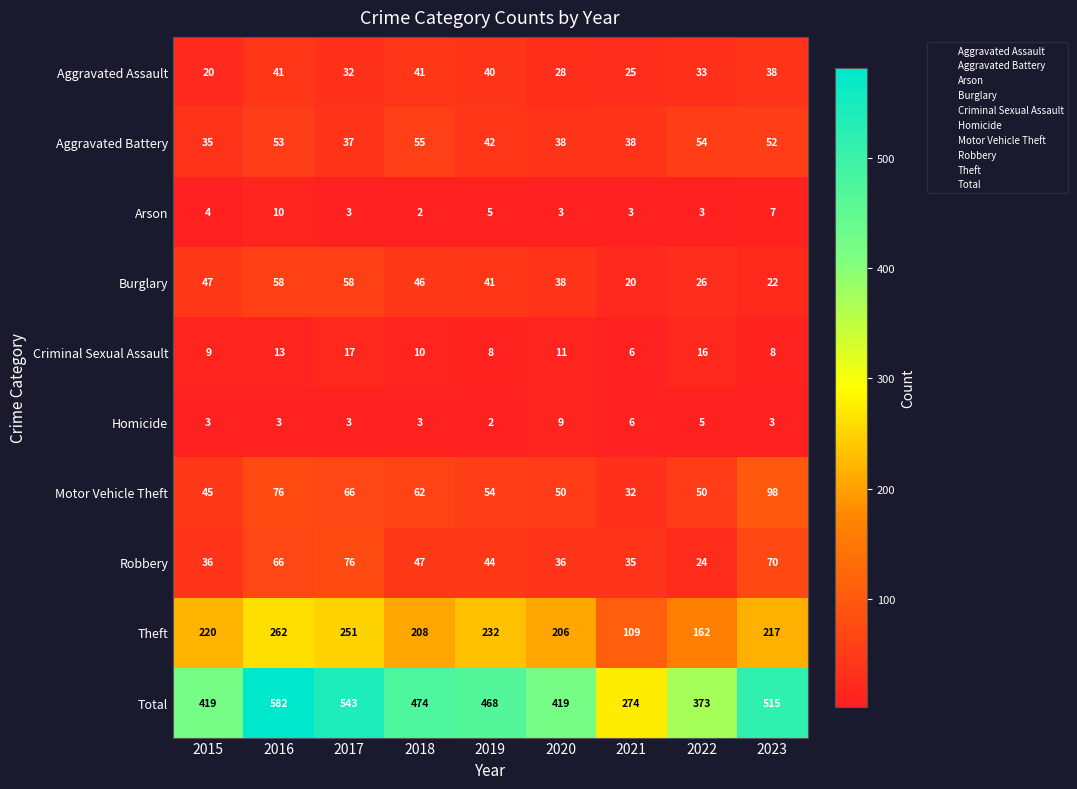

True or false: Total has a value of 712 at 2017.

False